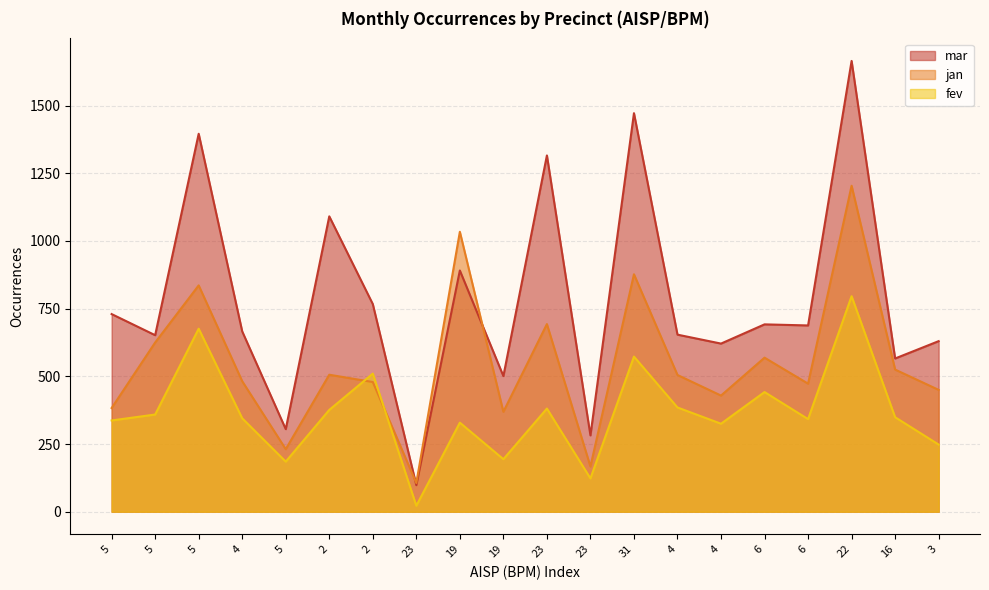

What is the difference between the highest and lowest values at 4?

321